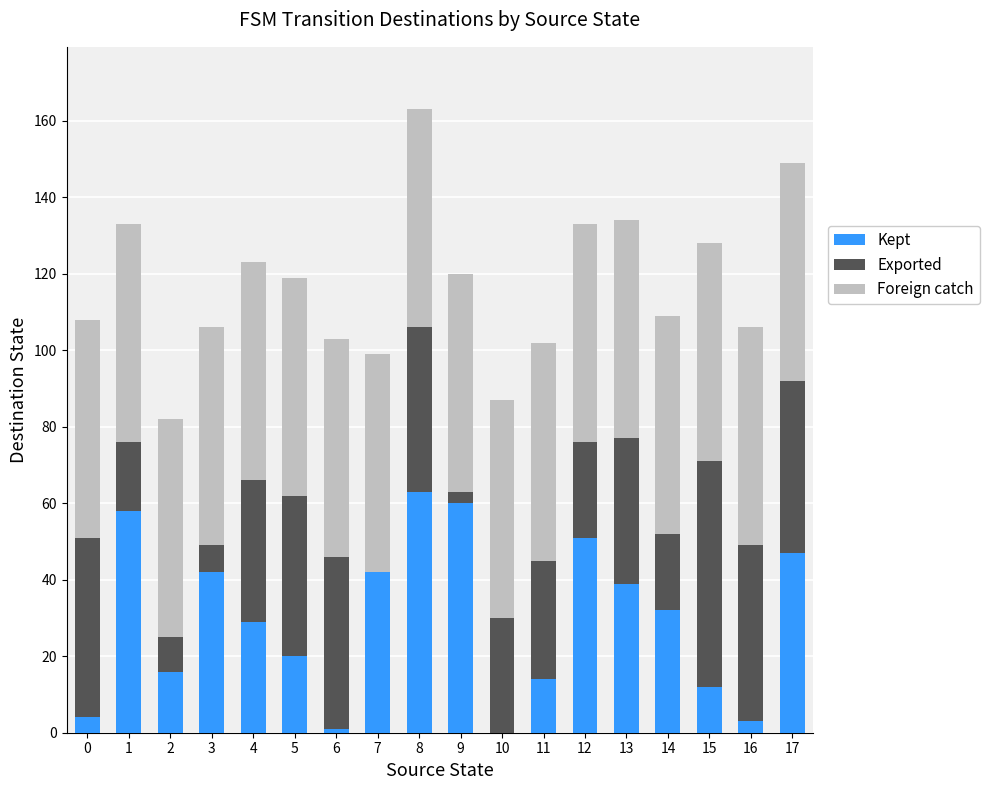

Is it true that Kept equals 32 at 14?

True